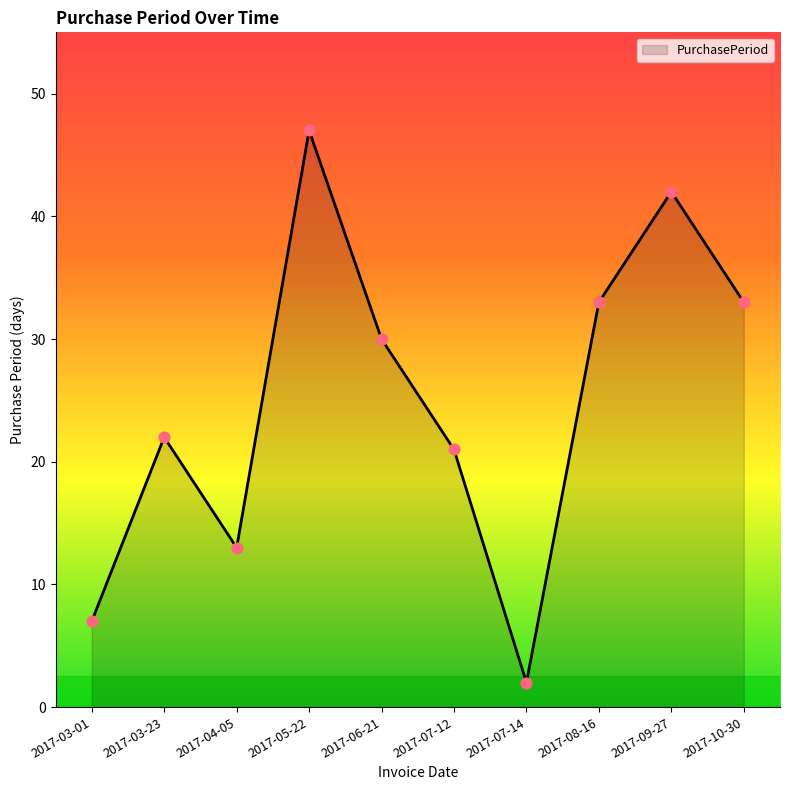

What is the change in value from 2017-03-01 to 2017-05-22?

+40